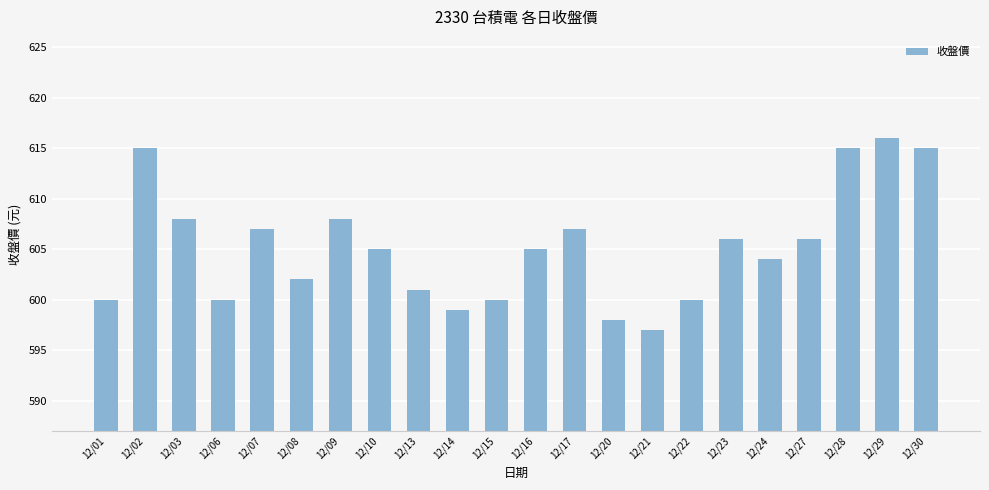

What is the minimum value shown in the chart?

597